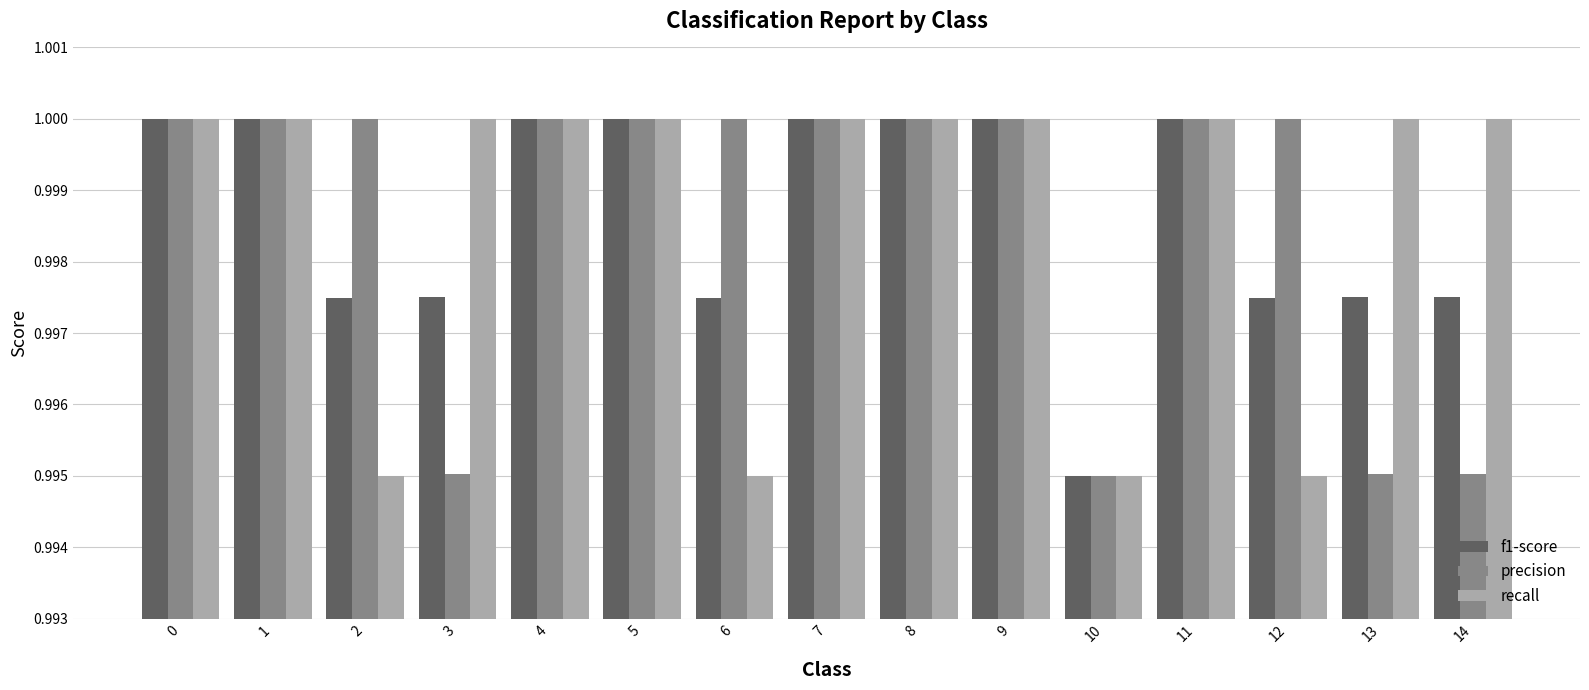

The recall series shows 1.0 at 2. True or false?

True